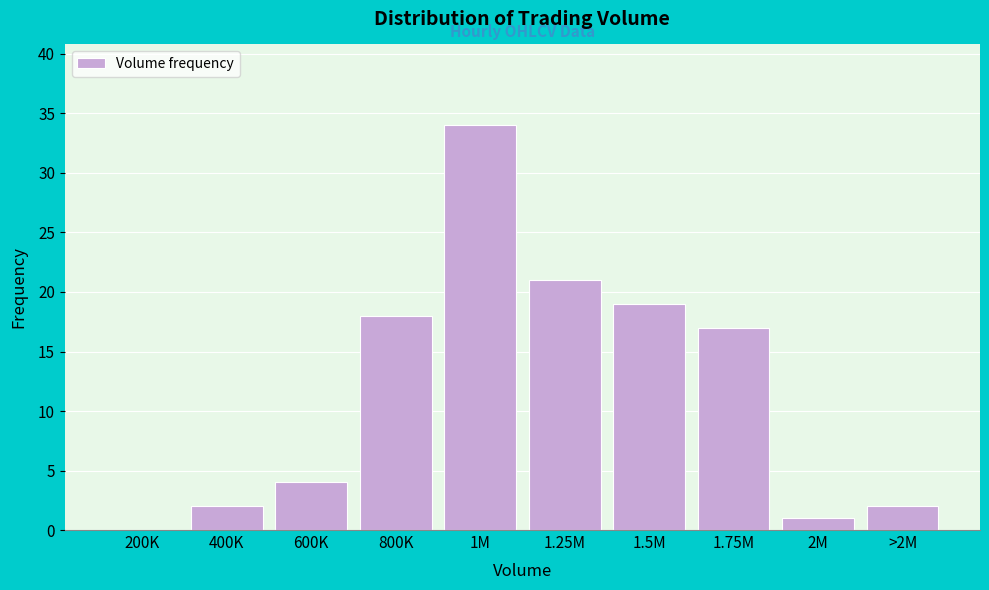

Reading left to right, extract all data points from this chart.

200K=0	400K=2	600K=4	800K=18	1M=34	1.25M=21	1.5M=19	1.75M=17	2M=1	>2M=2